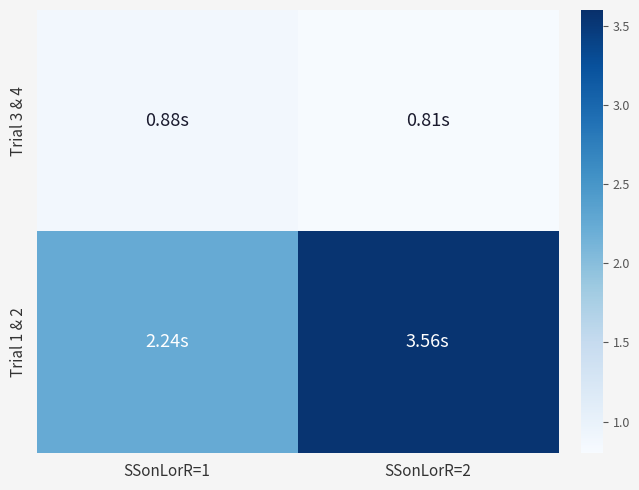

How many distinct data groups are displayed?

2